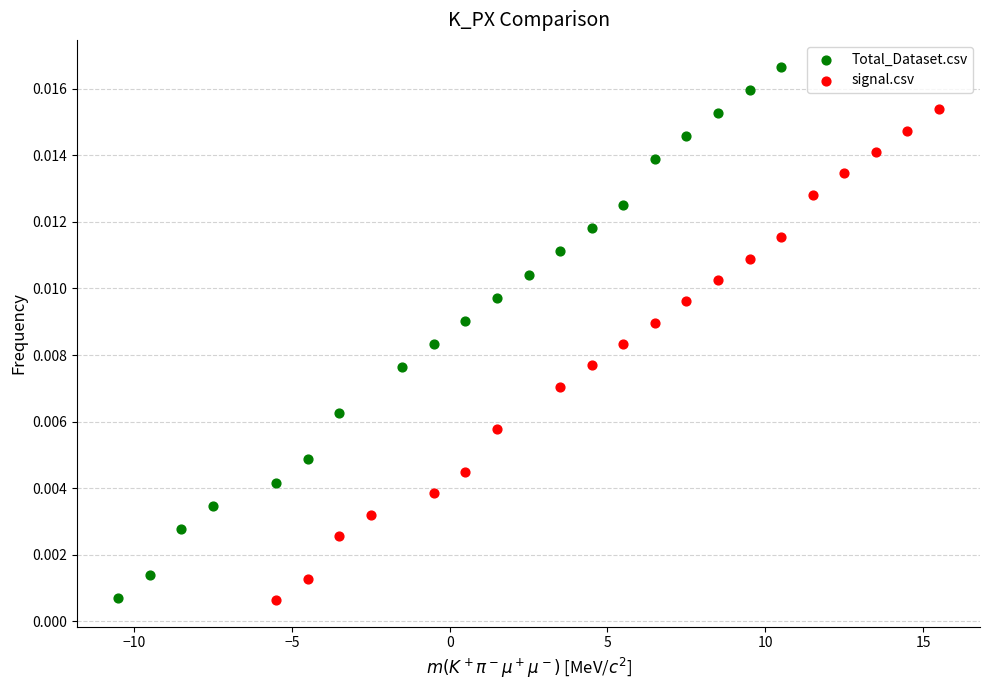

Which series has the widest spread of Y values?

Total_Dataset.csv